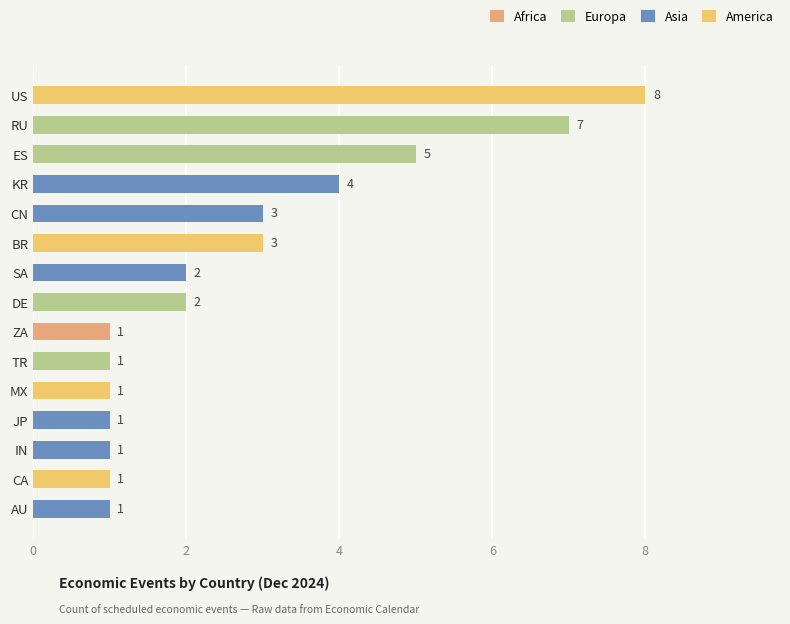

Reading top to bottom, transcribe all the data shown in this chart.

8	7	5	4	3	3	2	2	1	1	1	1	1	1	1